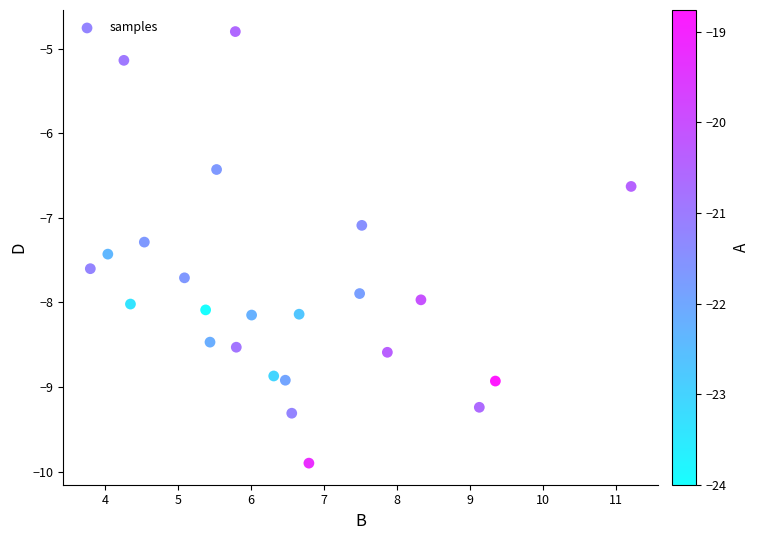

What Y value in the scatter plot is closest to -7?

-7.1